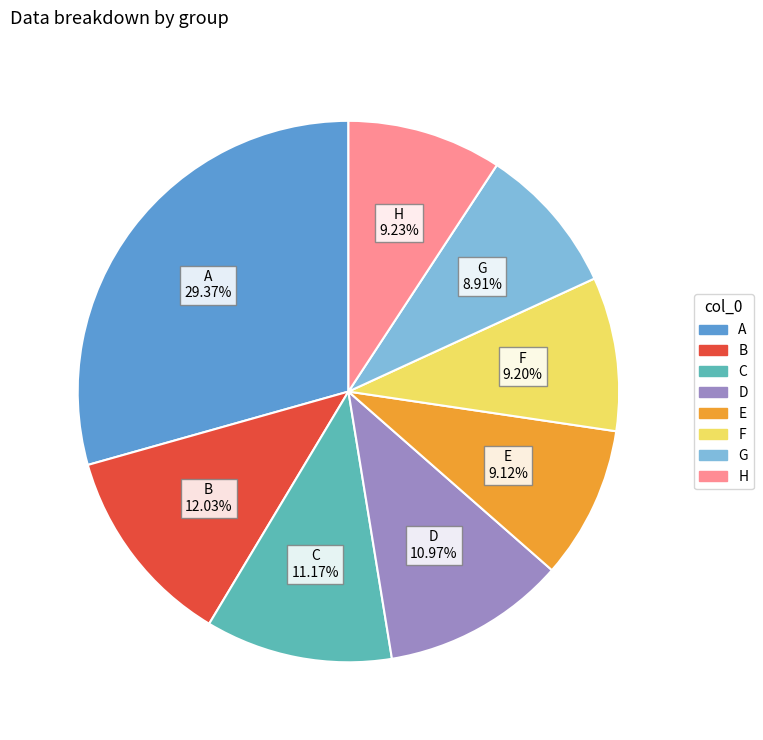

What percentage is the H slice, to the nearest percent?

9%